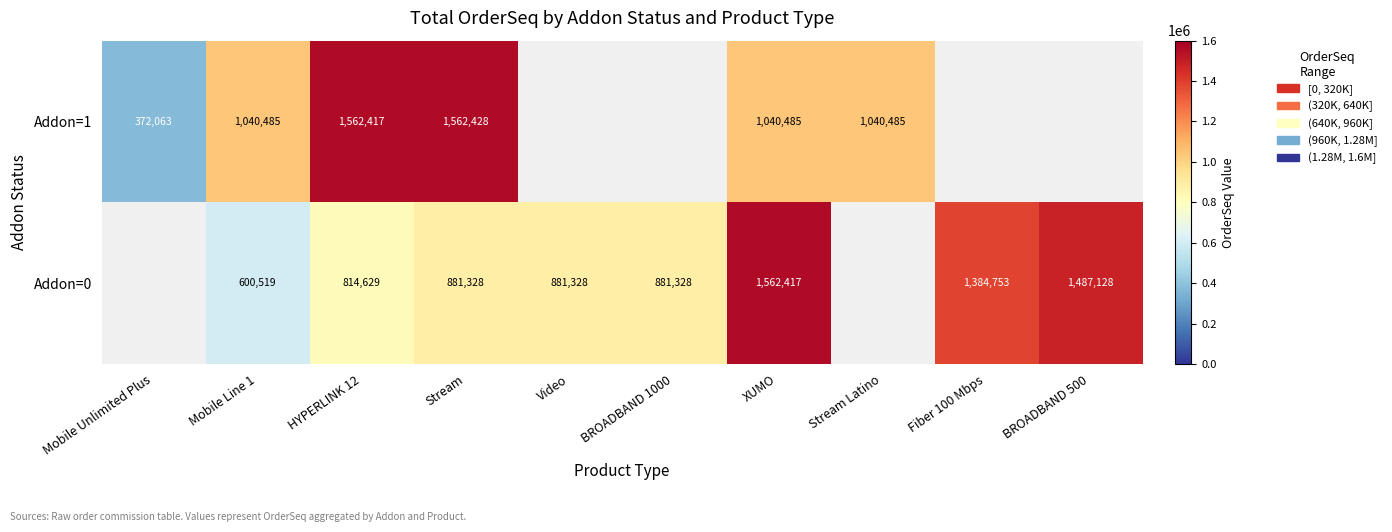

At which category does the chart reach its minimum across all series?

Mobile Unlimited Plus